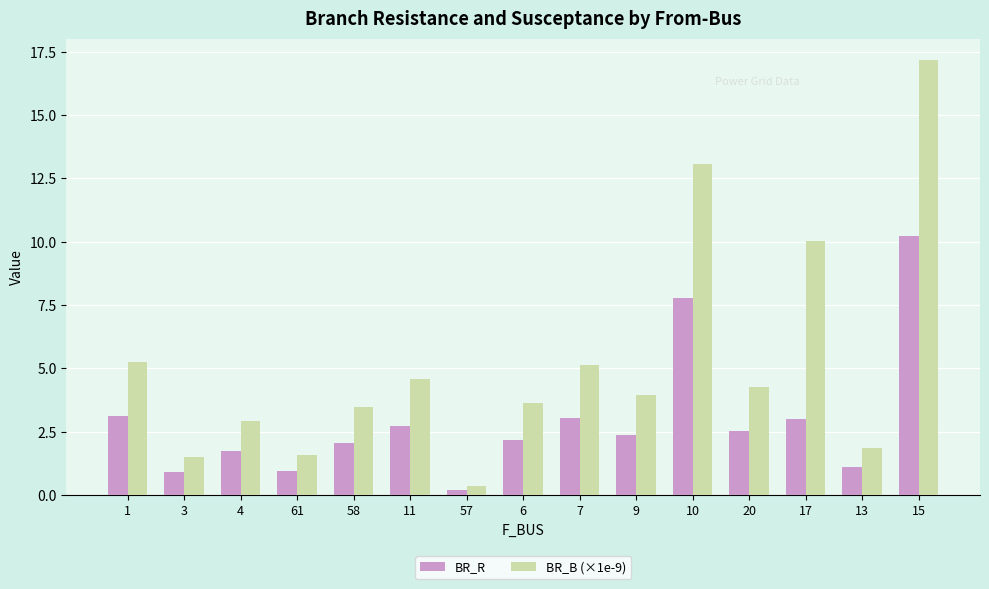

What position from the right is 13?

2